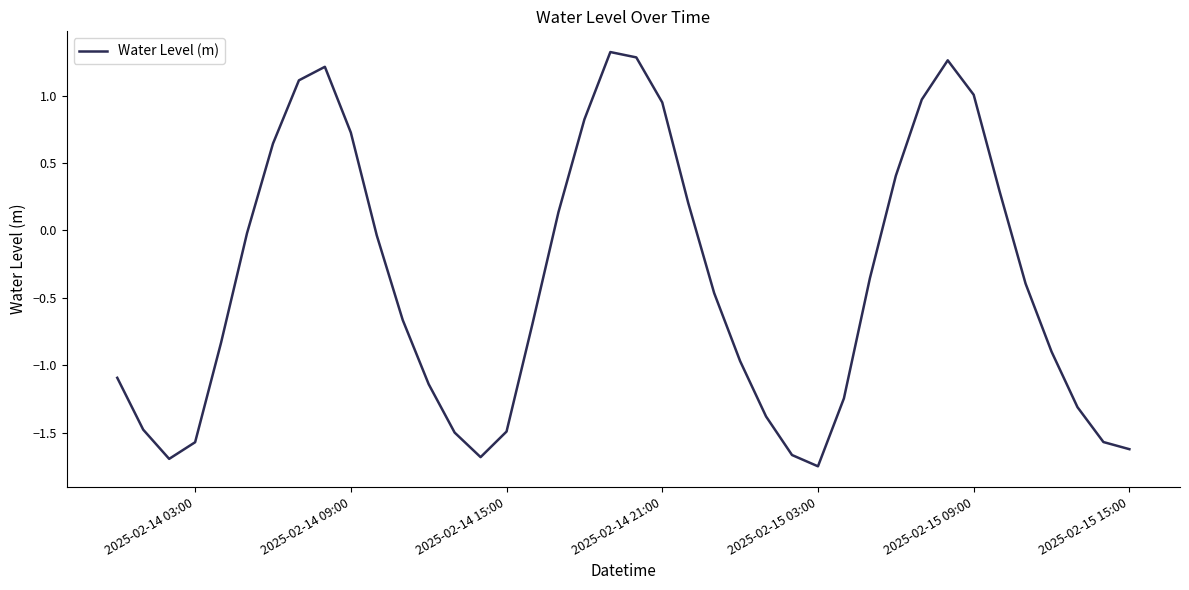

What is the difference between the maximum and minimum values?

3.1